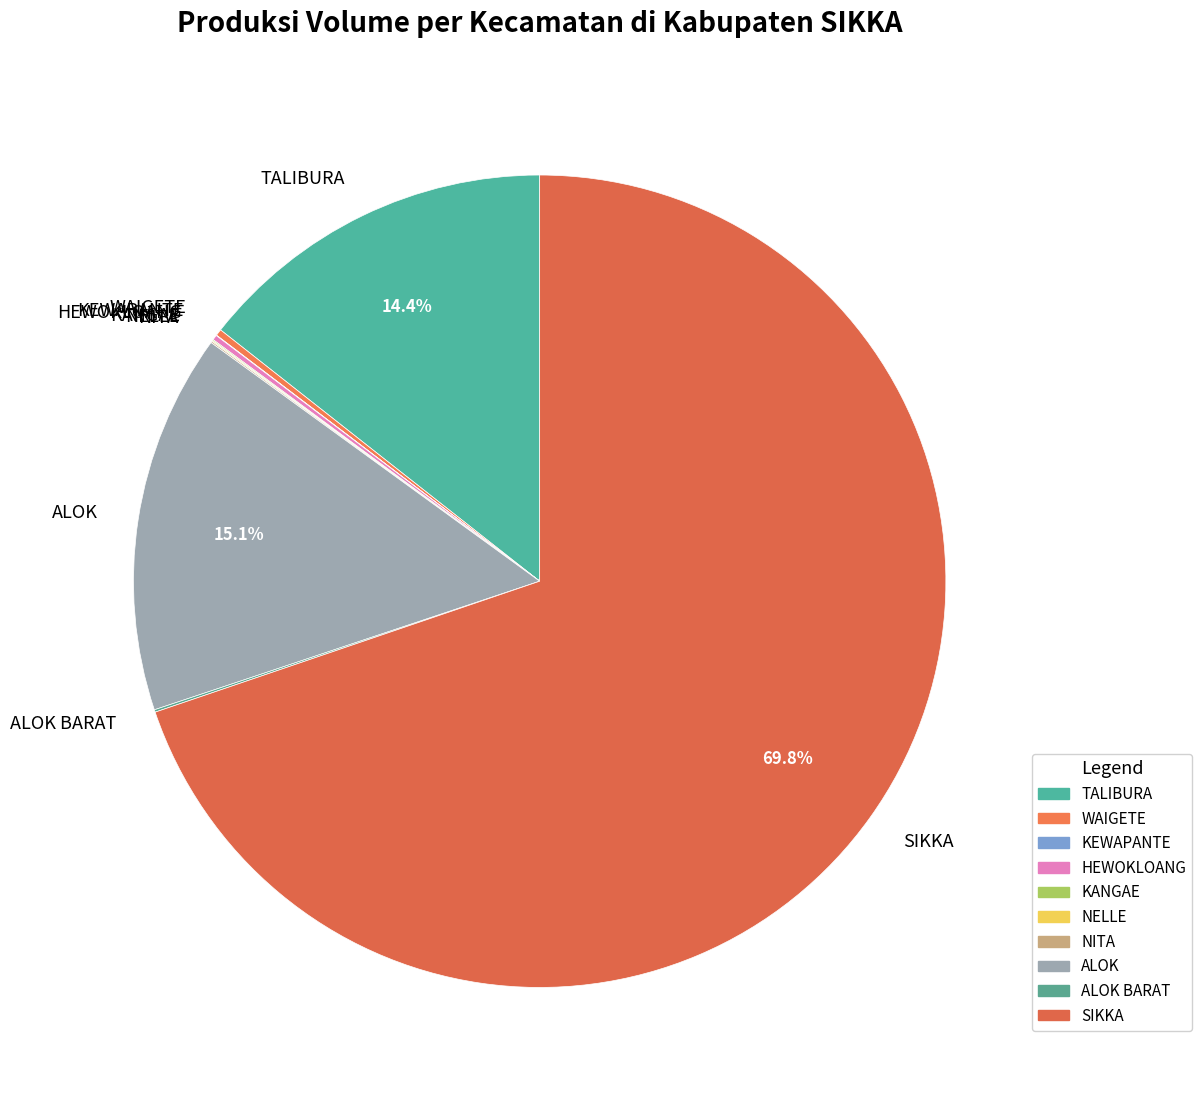

Does SIKKA account for over 50% of the chart?

Yes